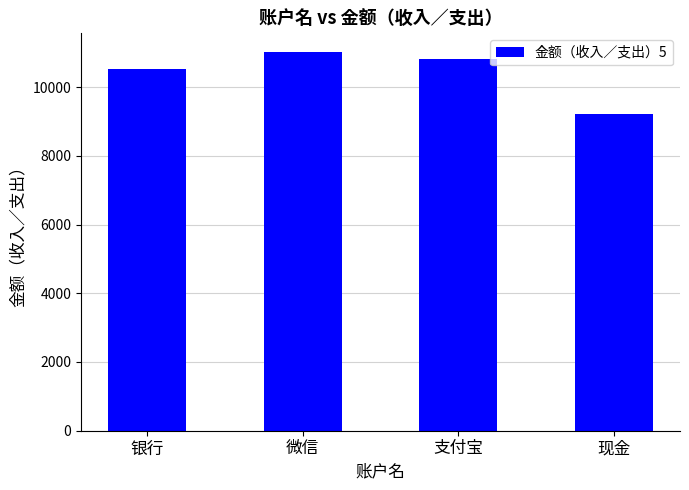

What is the ratio of the value at 银行 to the value at 微信?

1.0